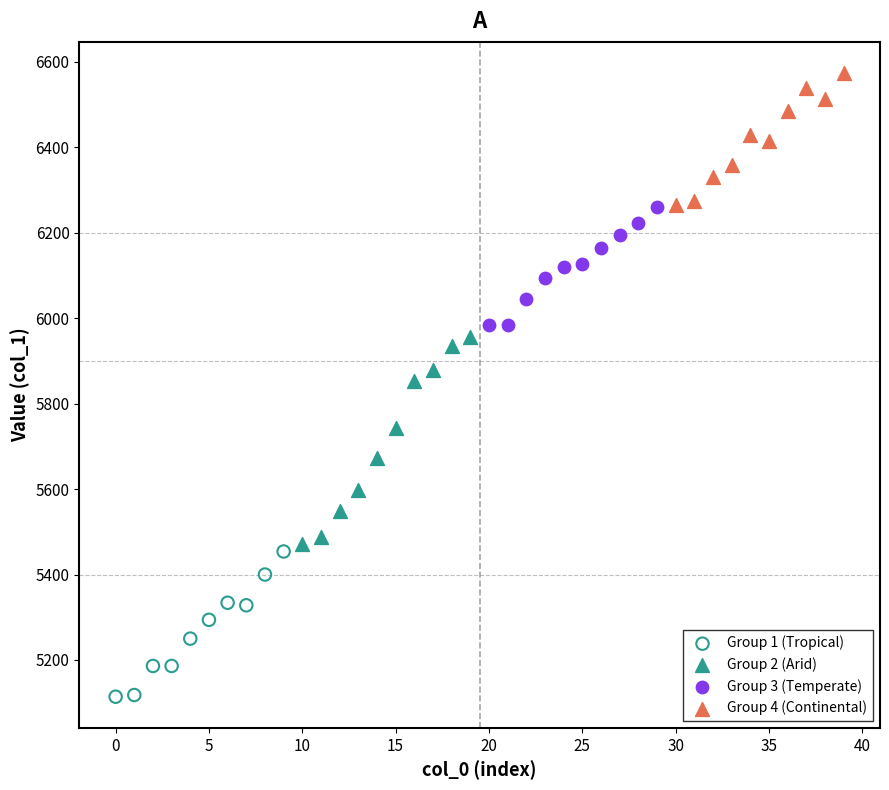

Which series has the largest Y range (max minus min)?

Group 2 (Arid)